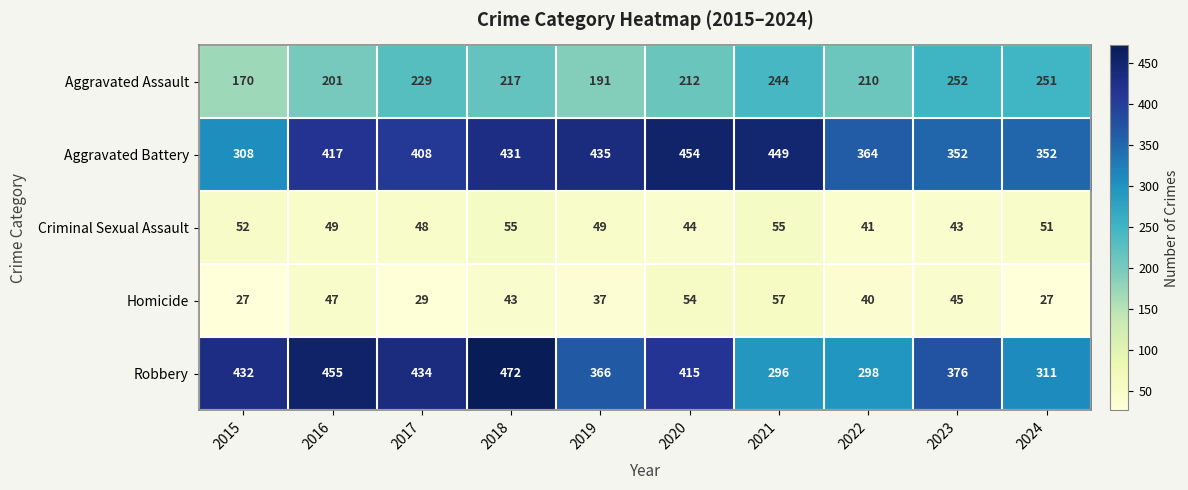

Count the number of data series in this chart.

5